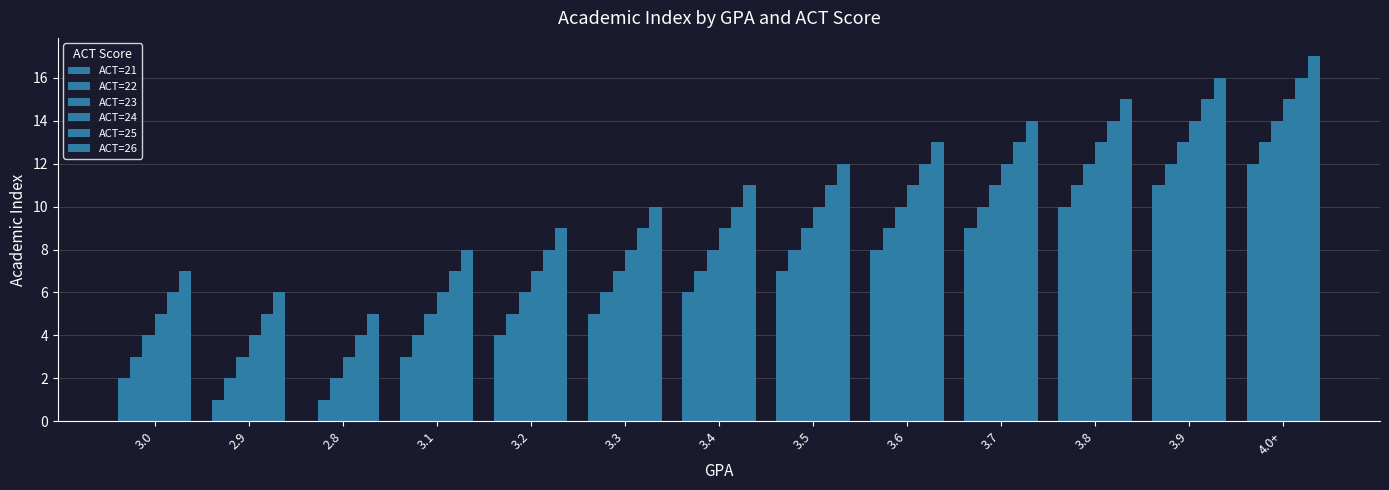

Count the number of data series in this chart.

6